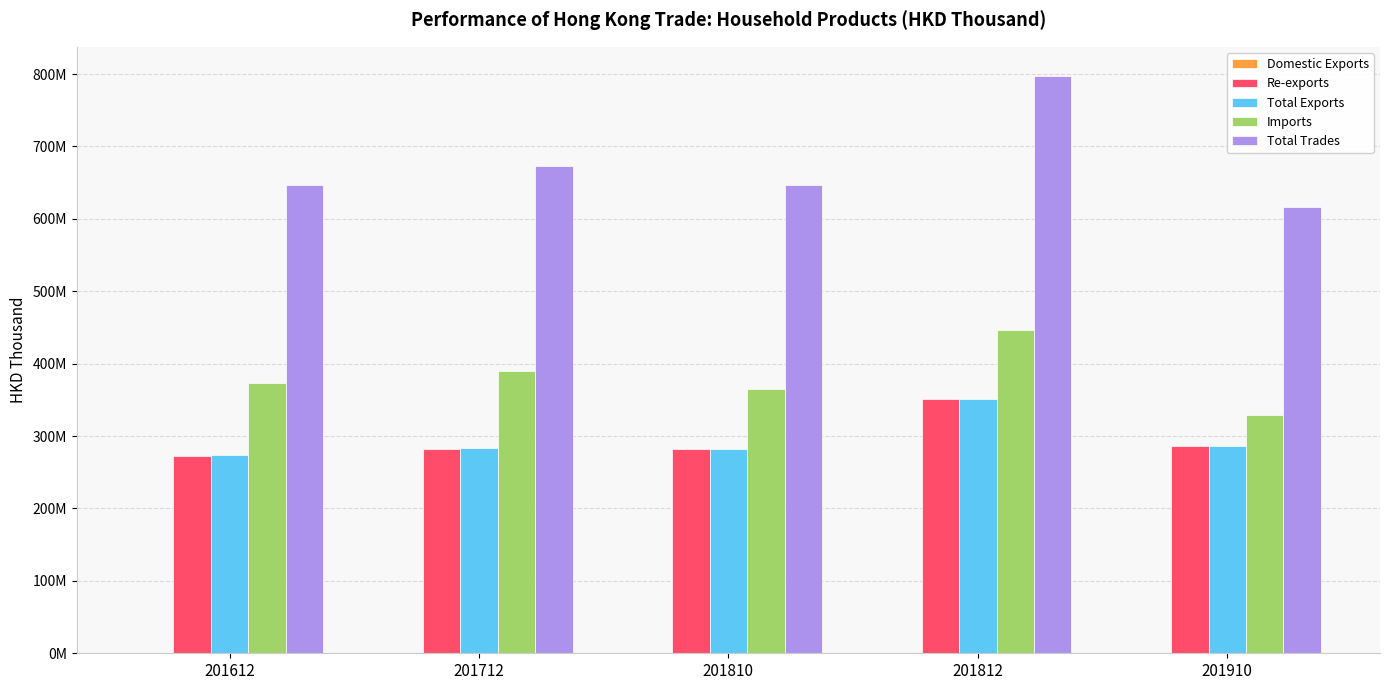

Rank the categories by Re-exports value from lowest to highest.

201612, 201810, 201712, 201910, 201812